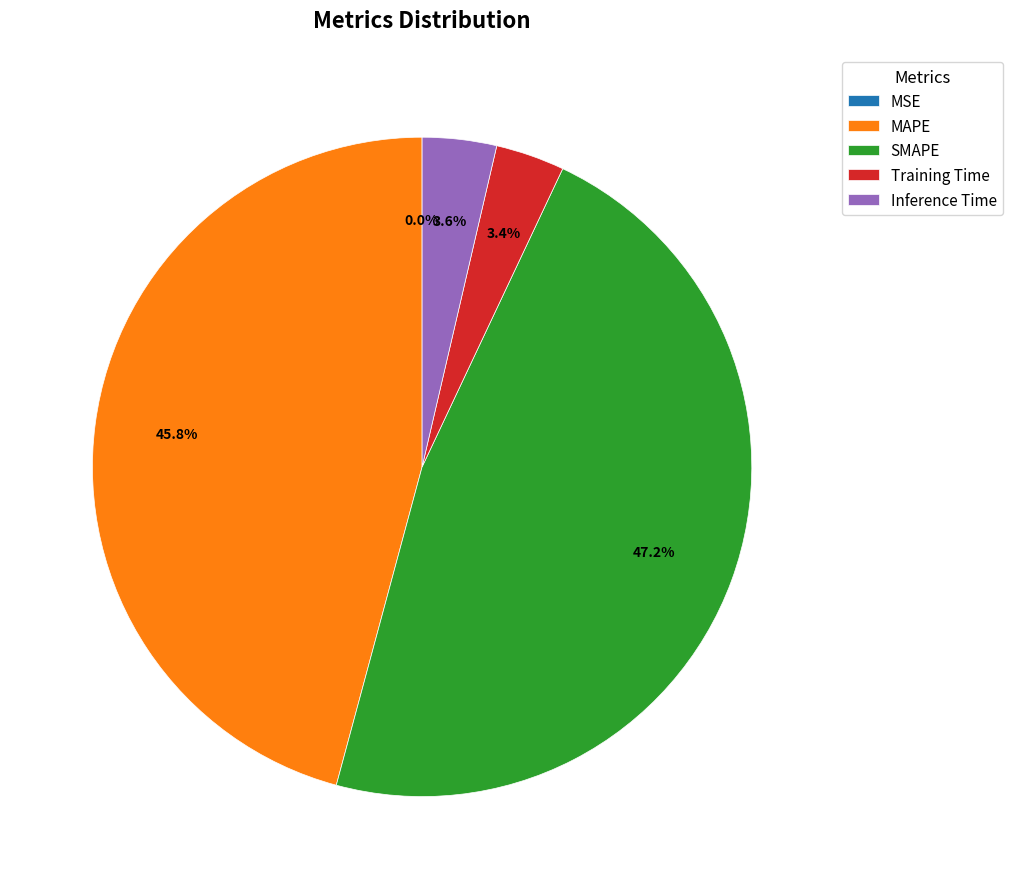

To the nearest percent, what is the average slice percentage?

20%